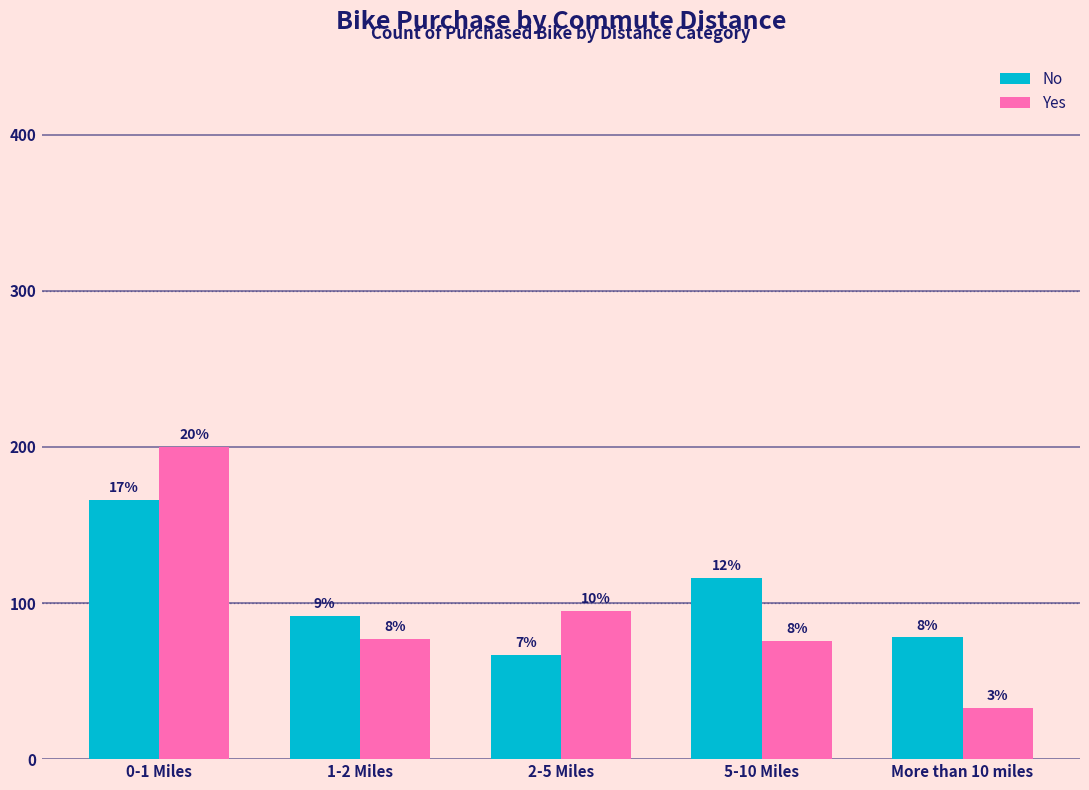

Are the bars grouped side by side (vs. stacked)?

Yes